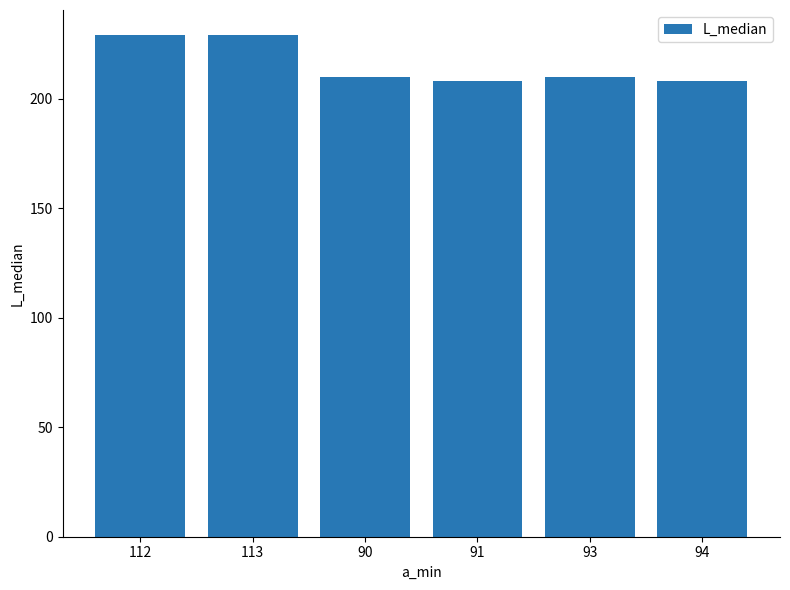

What is the approximate value at 113?

229